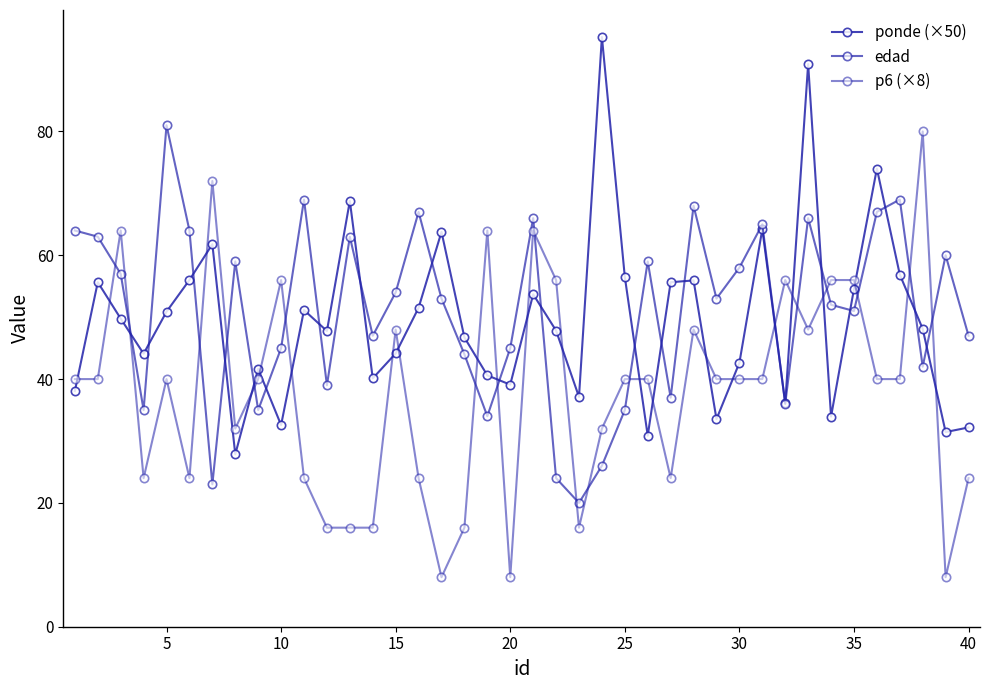

What is the highest value of the edad series?

81.0